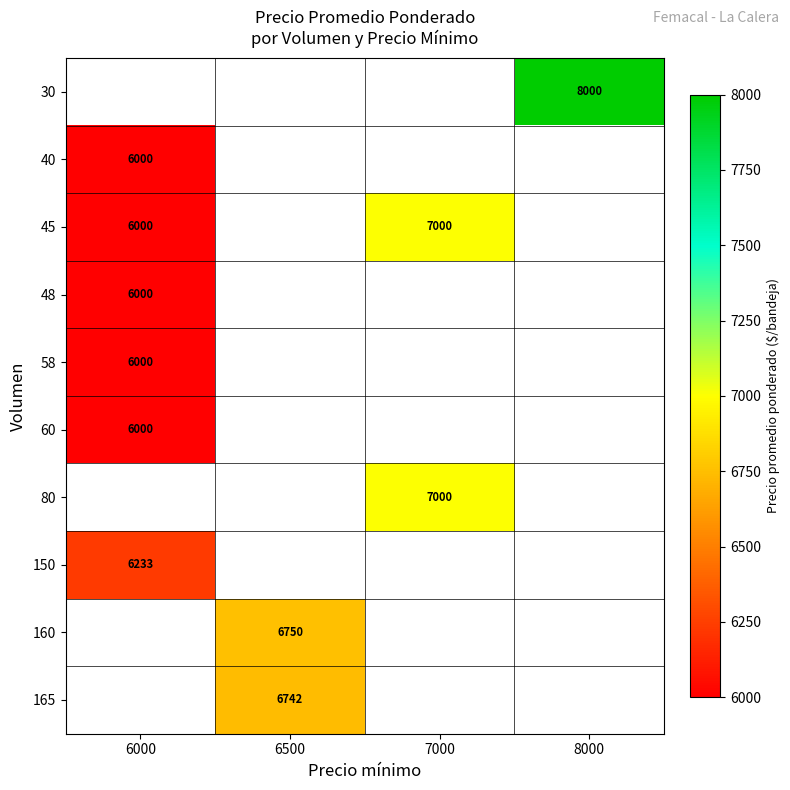

Is it true that 40 equals 3692 at 6000?

False